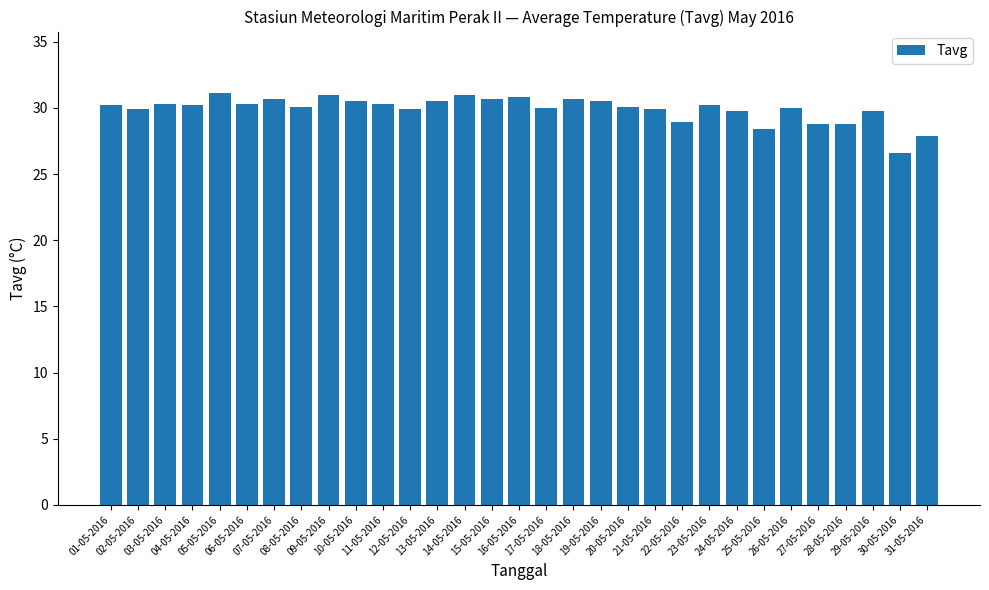

What is the smallest value displayed?

26.6